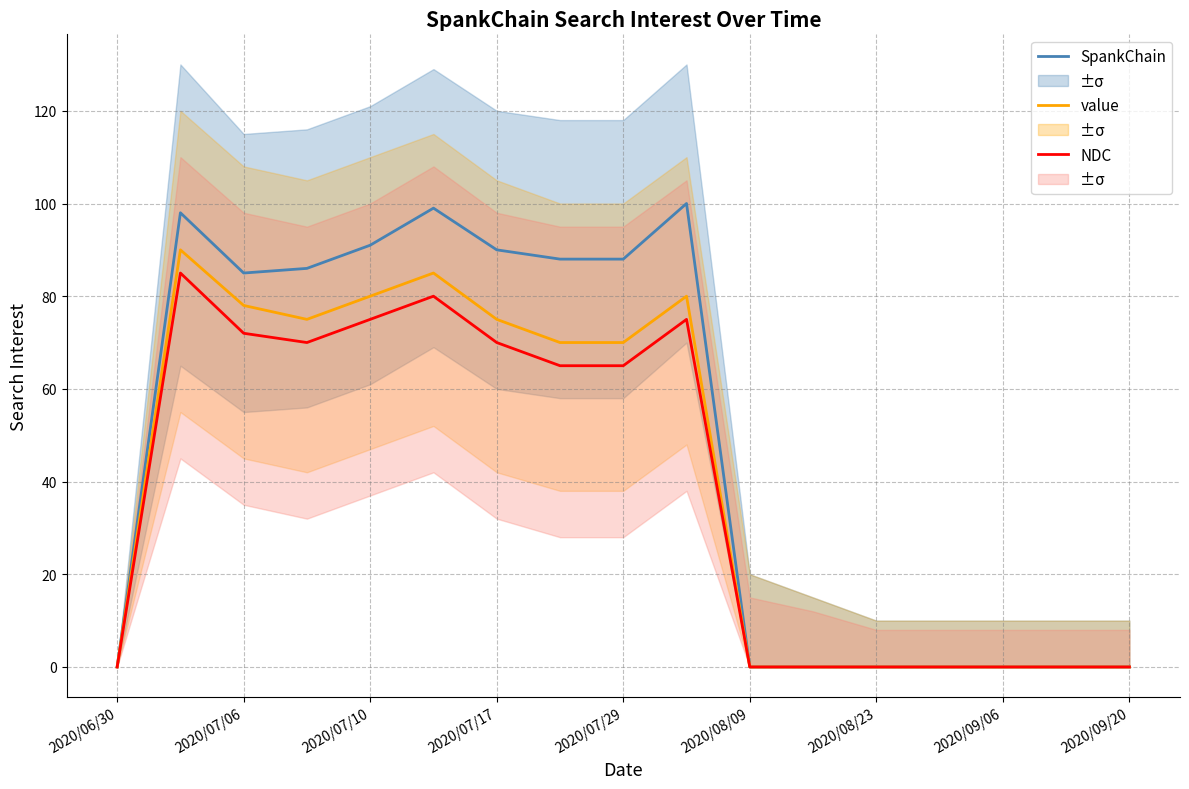

Between 2020/07/10 and 2020/07/17, which series saw the biggest shift?

value